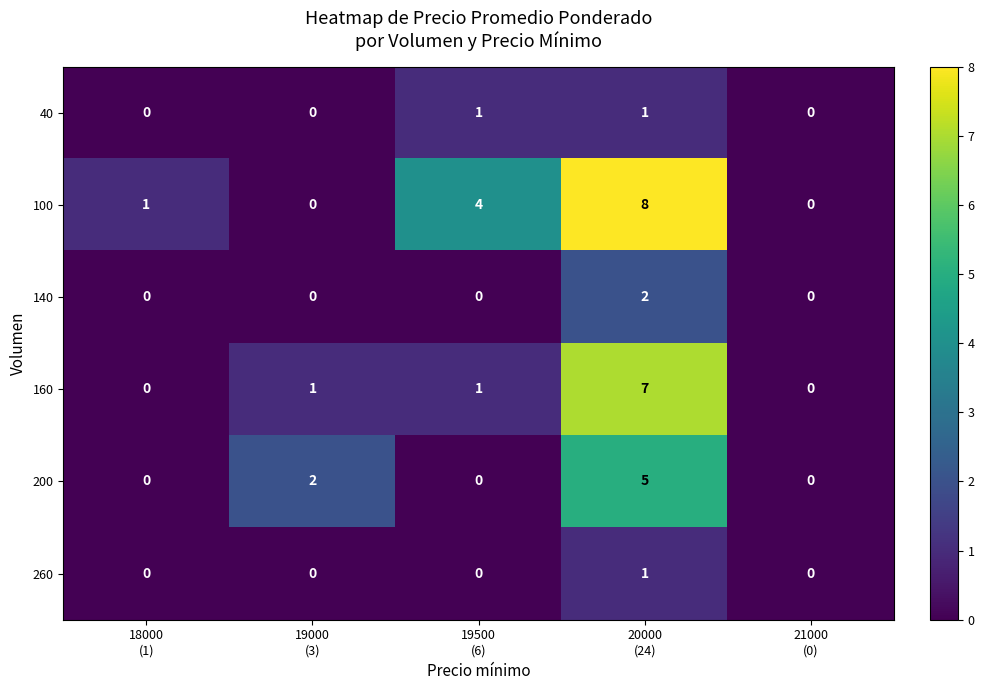

Count the number of categories in the chart.

5